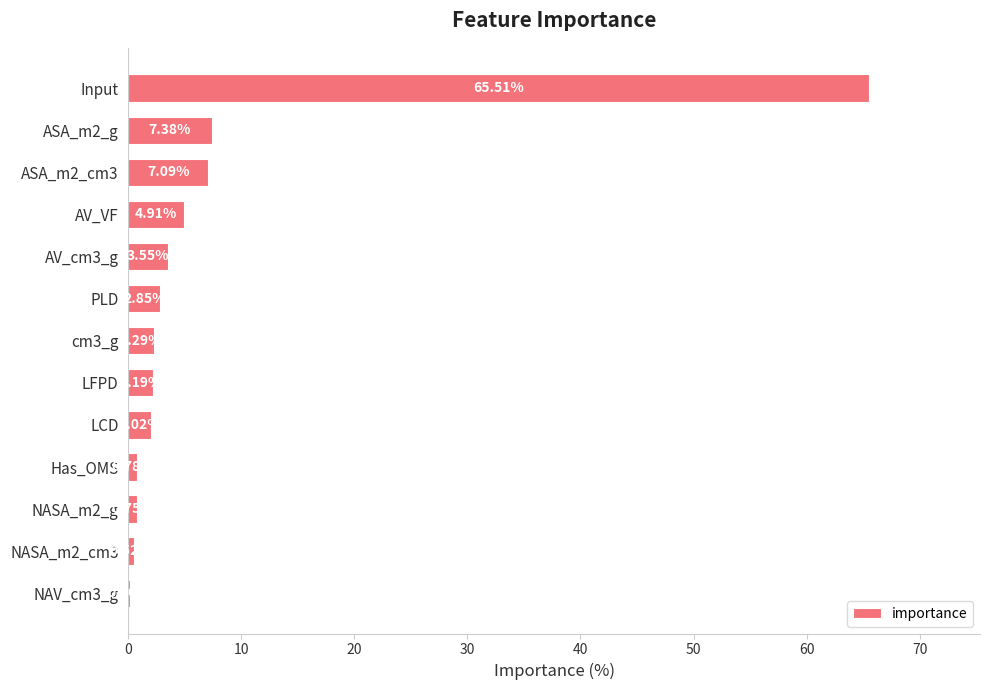

Which has a higher value, NASA_m2_cm3 or NASA_m2_g?

NASA_m2_g